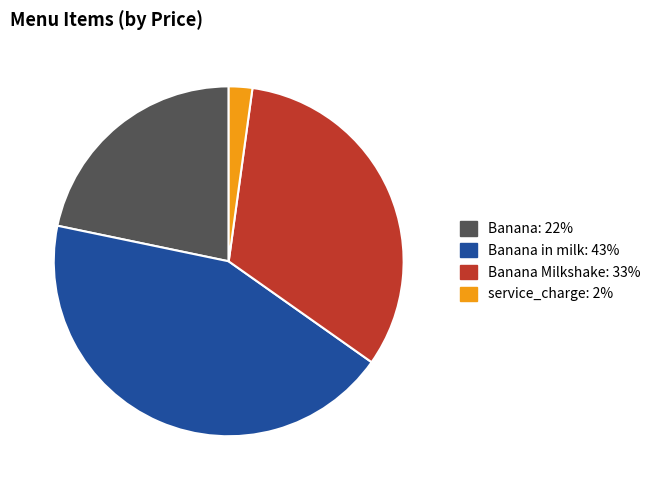

Does any single category account for the majority?

No